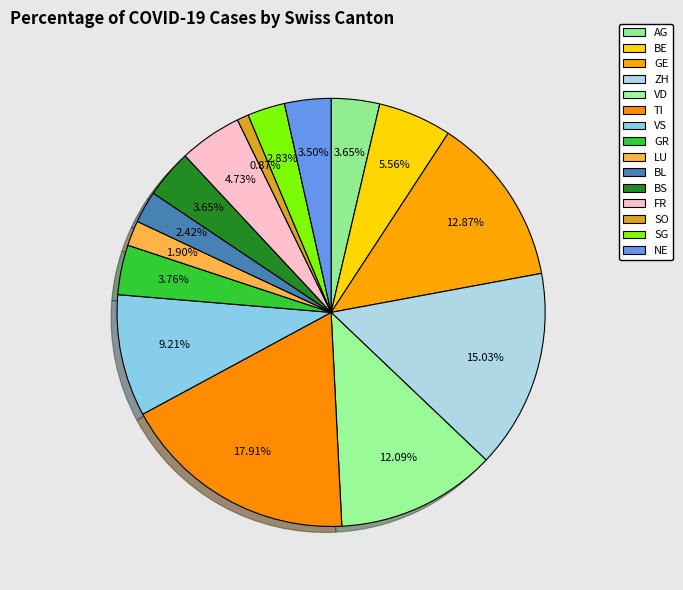

Combined, do NE and ZH account for over 50%?

No